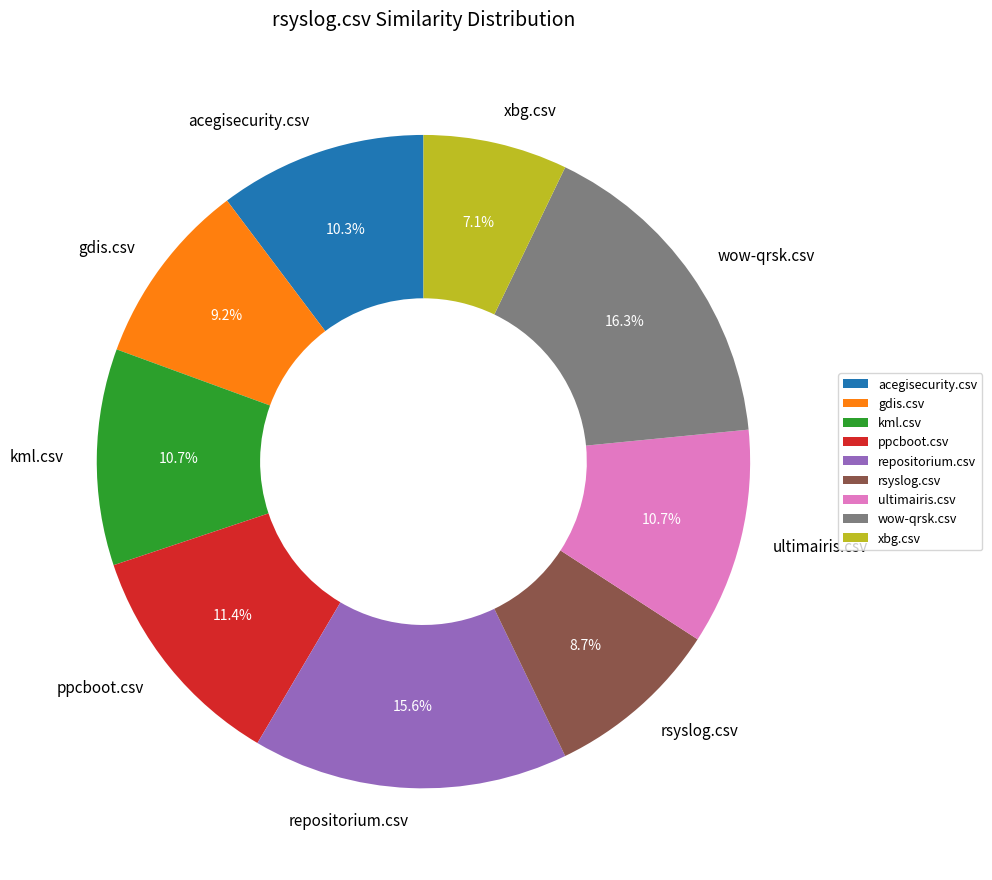

Which slice is the largest?

wow-qrsk.csv